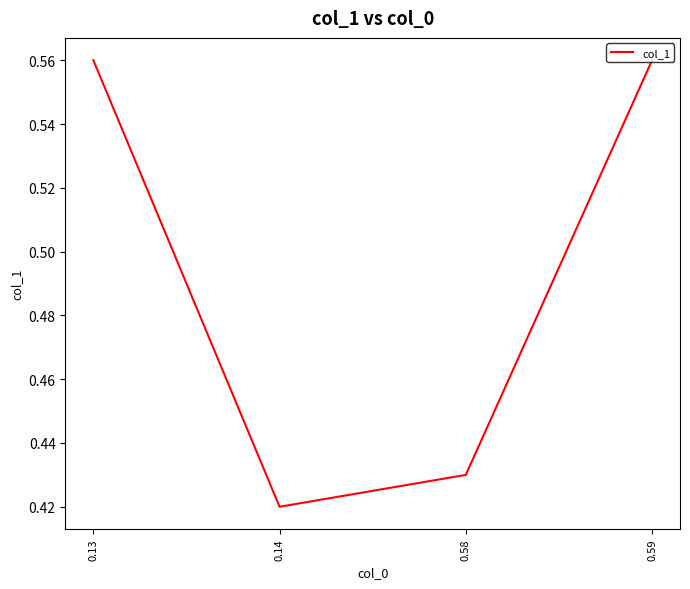

What is the difference between the values at 0.58 and 0.13?

0.1